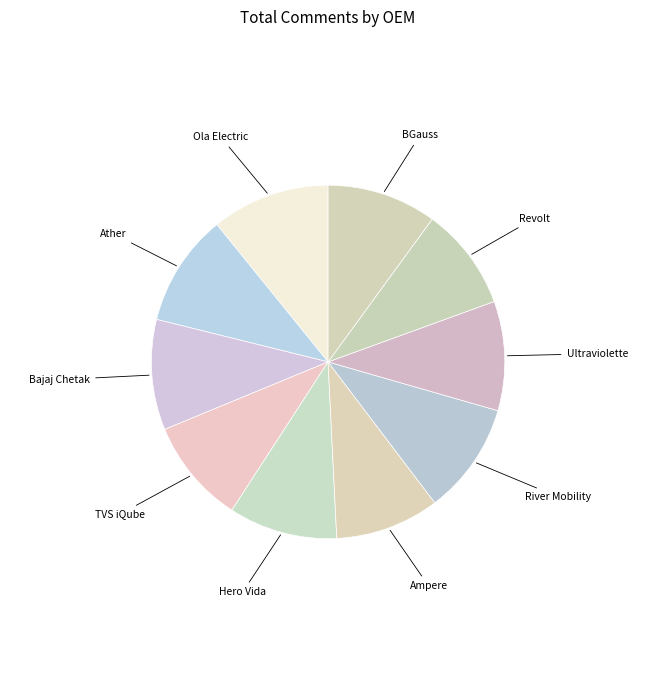

Is the sum of Ather and Ultraviolette greater than half?

No